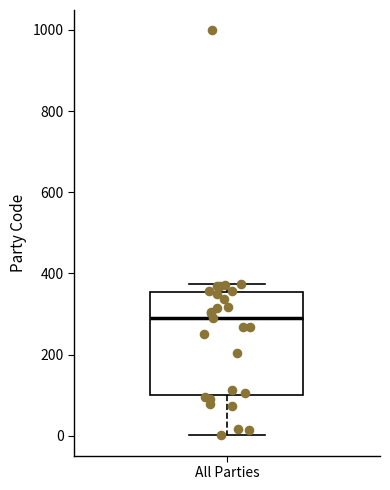

Read this box plot against the y-axis: the position of the median line, the range covered by the box, and the ends of both whiskers. The values are not printed on the chart, so give them approximately, as read against the axis.

median 300, box 100 to 360, whiskers 0 to 380